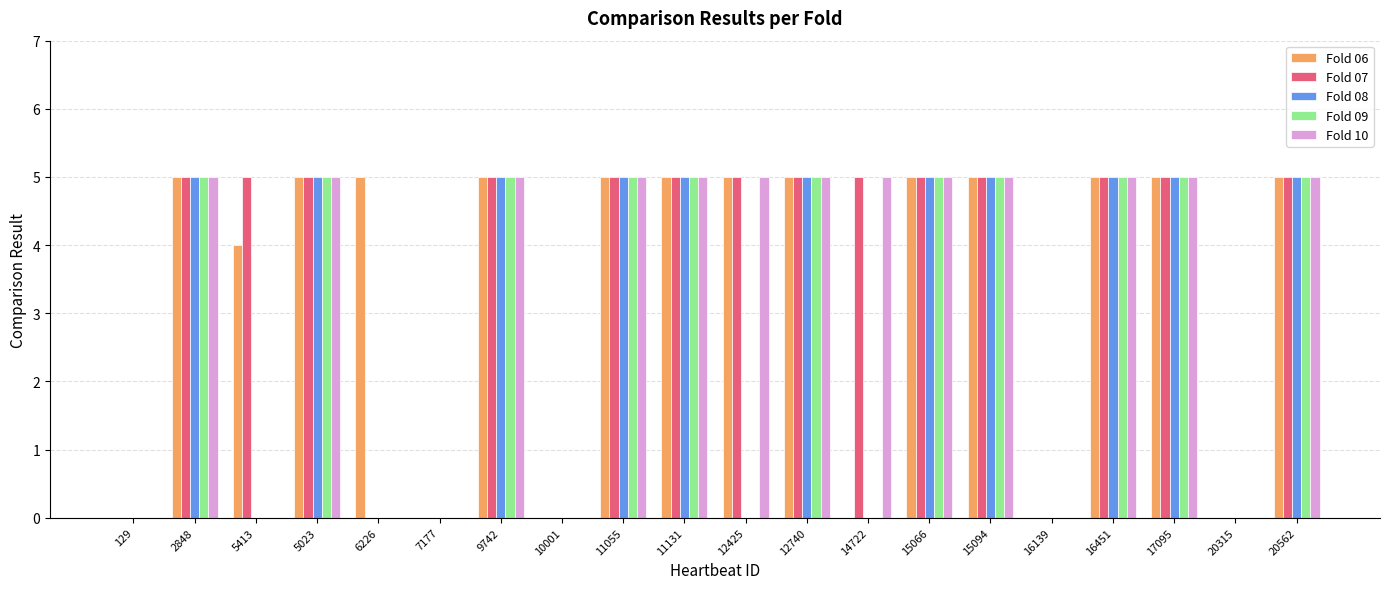

Count the number of data series in this chart.

5